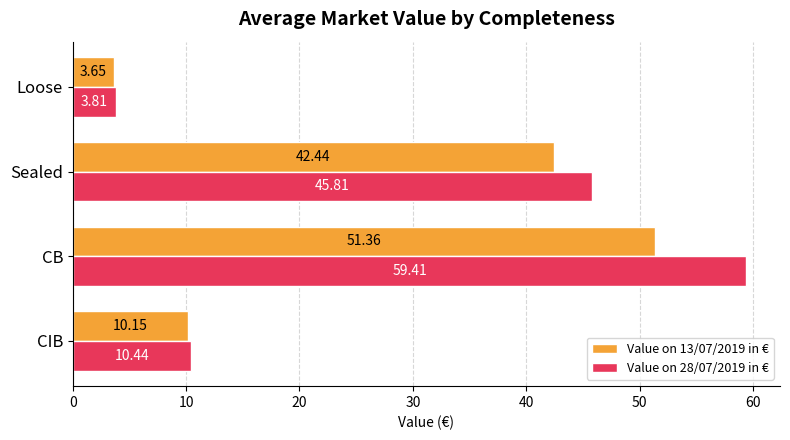

List the labels in order of Value on 13/07/2019 in € value, largest first.

CB, Sealed, CIB, Loose